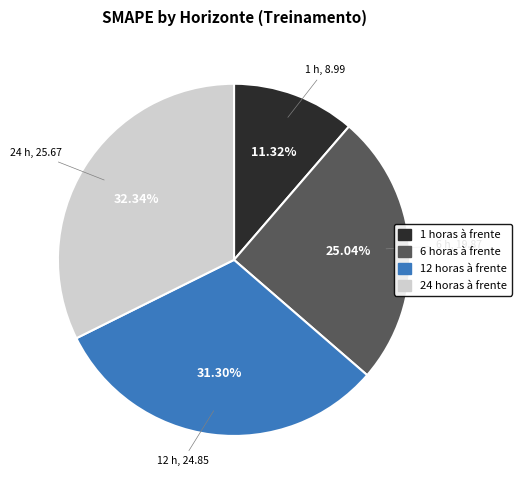

What portion of the pie excludes 6 horas à frente?

75.0%